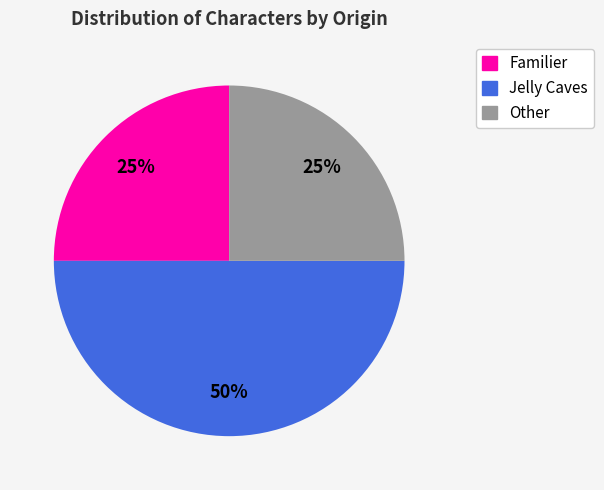

Which slice is the largest?

Jelly Caves